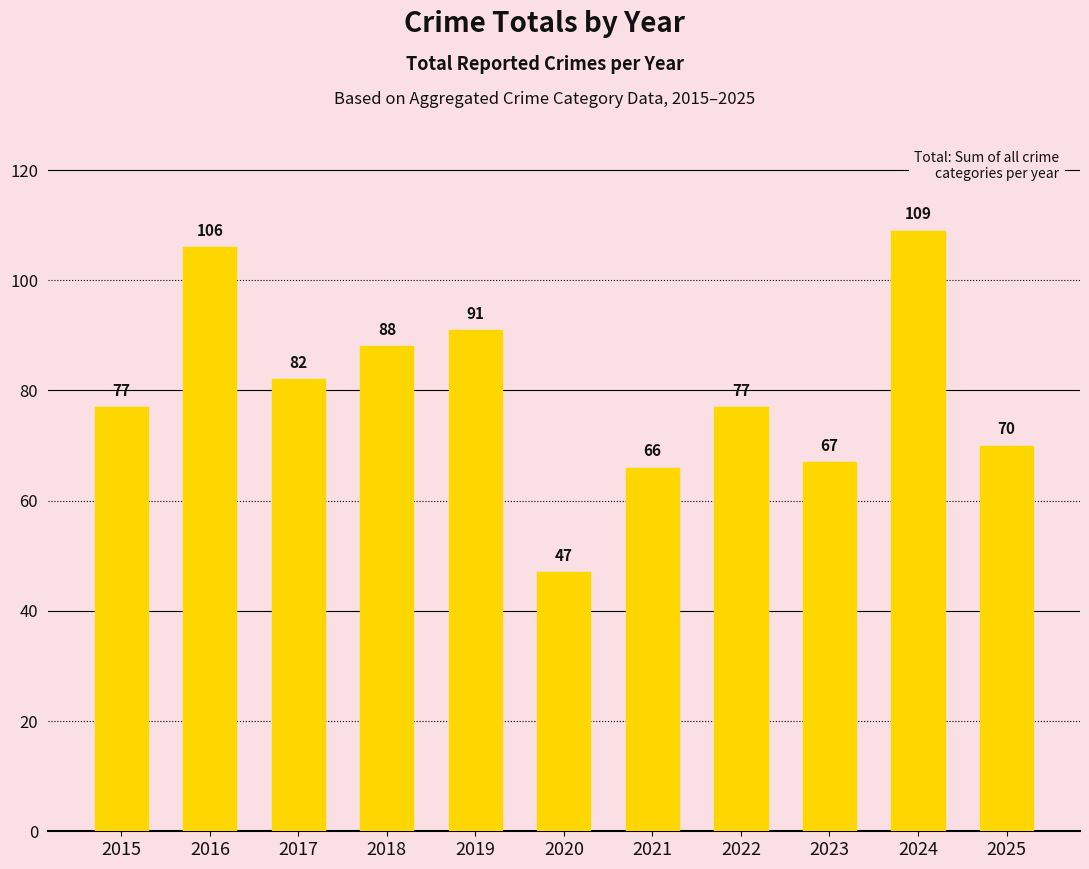

What is the sum of the values at 2016 and 2022?

183